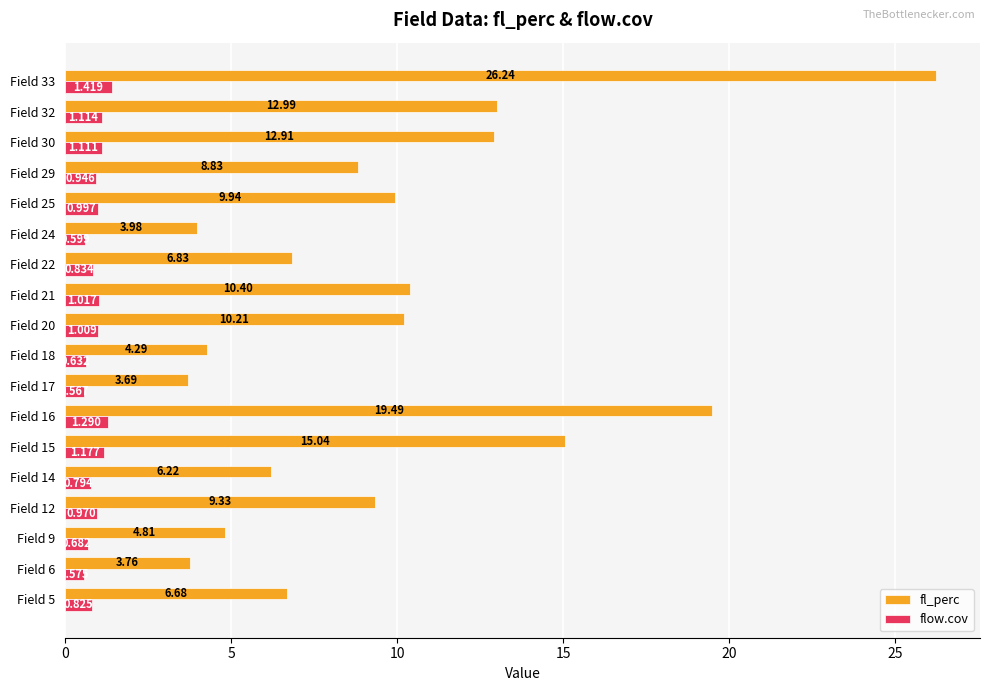

Is the value of flow.cov at Field 9 greater than the value of fl_perc at Field 20?

No